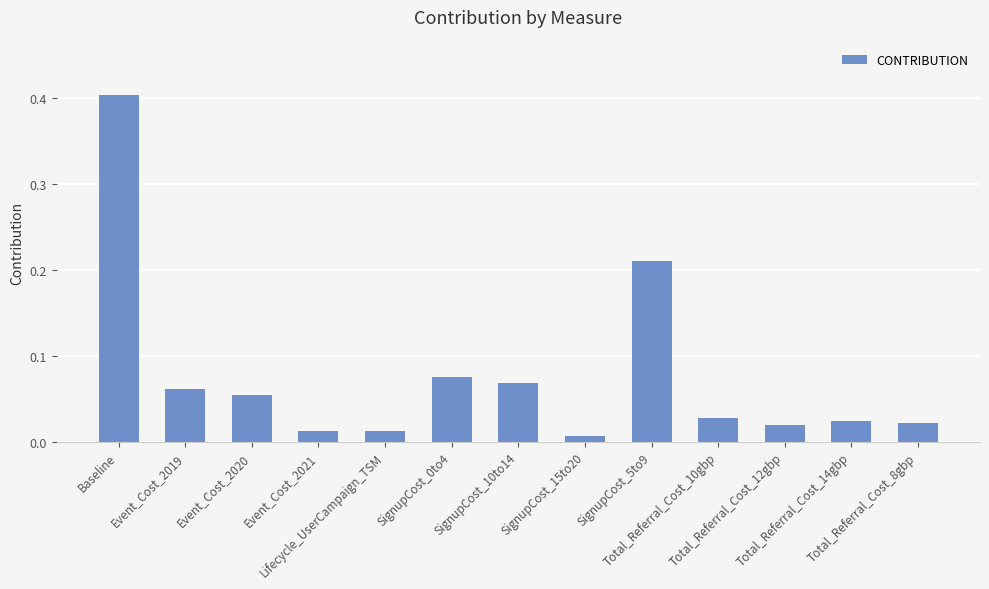

What position from the left is Total_Referral_Cost_12gbp?

11